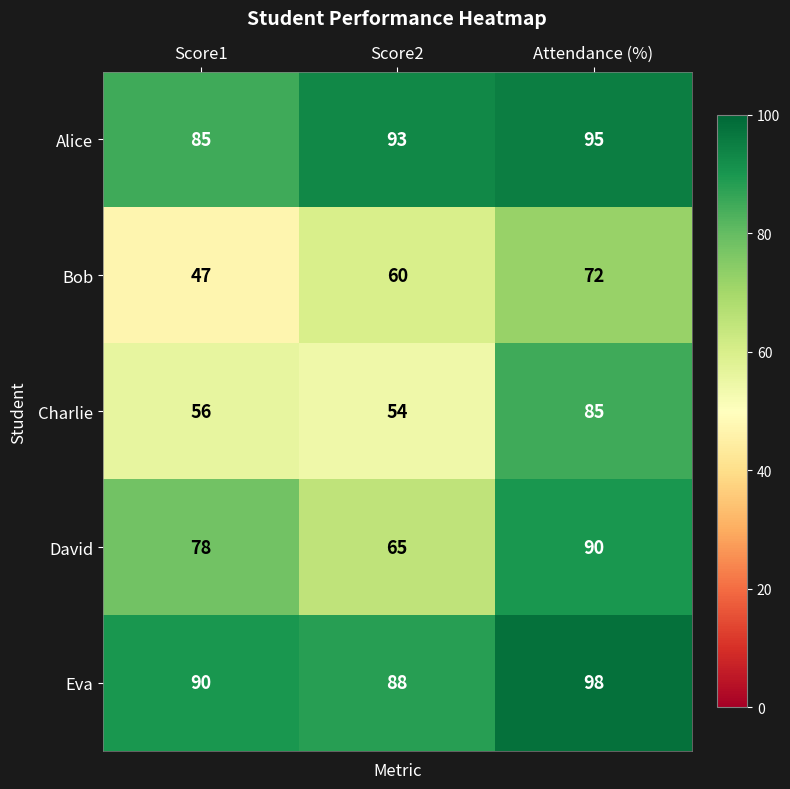

What is the total value across all series at Attendance (%)?

440